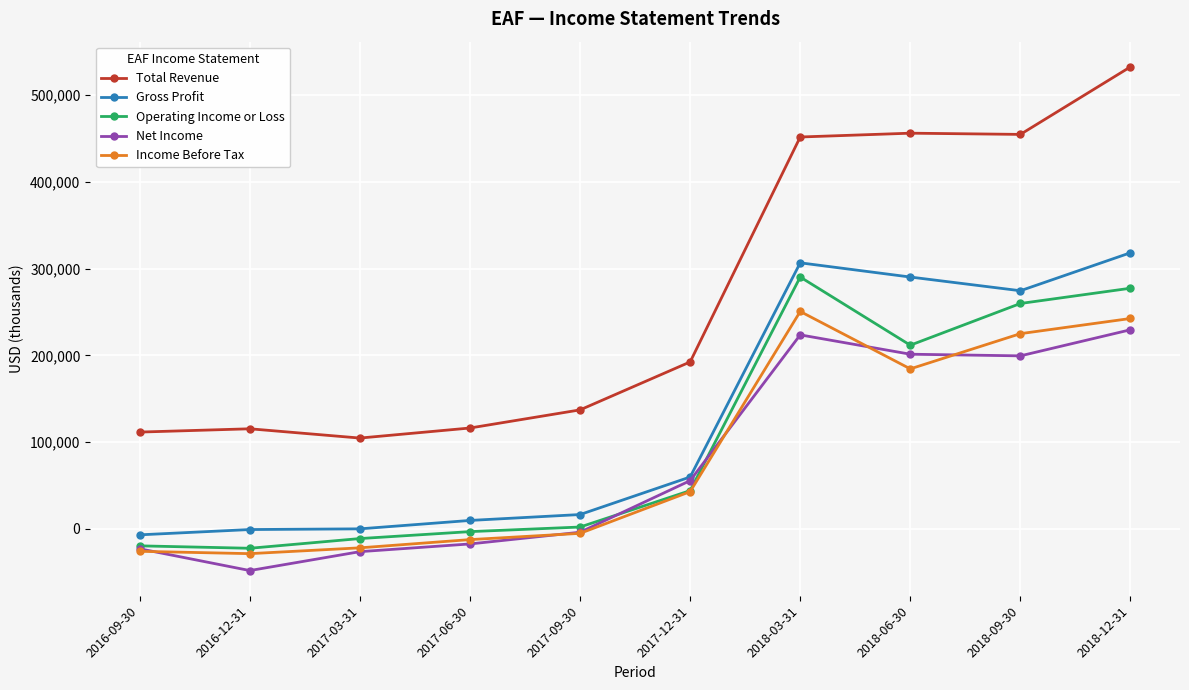

What is the sum of all Income Before Tax values?

851800